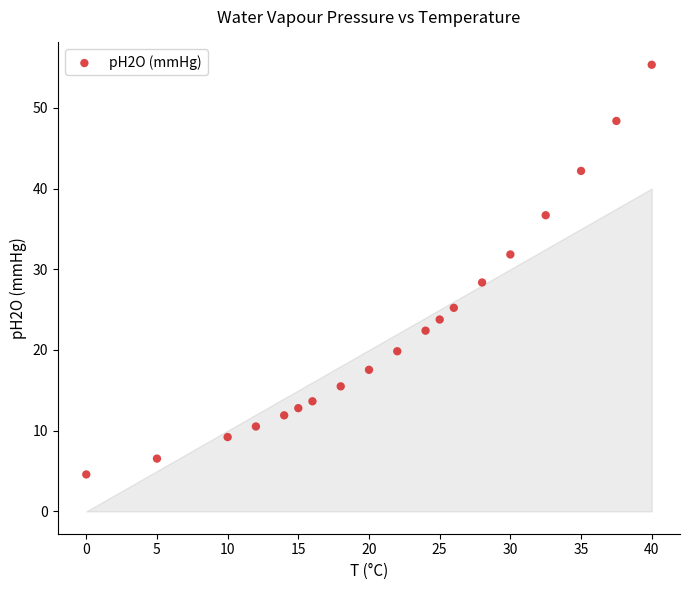

What is the range of X values (max minus min)?

40.0